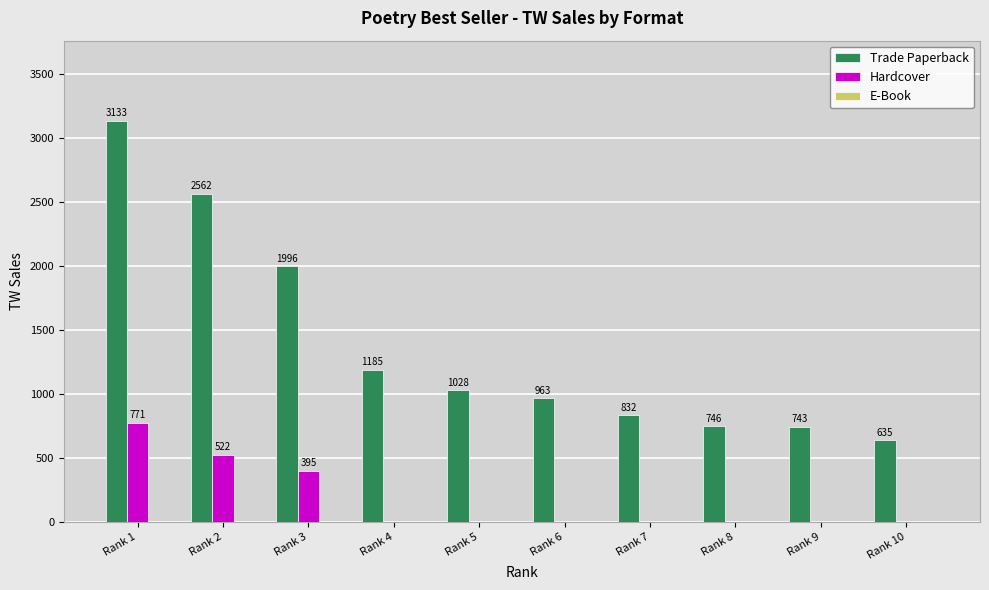

Where is Hardcover nearest to the value 385?

Rank 3